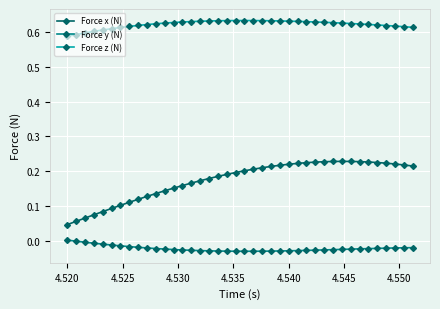

Which series has the widest spread of values?

Force x (N)